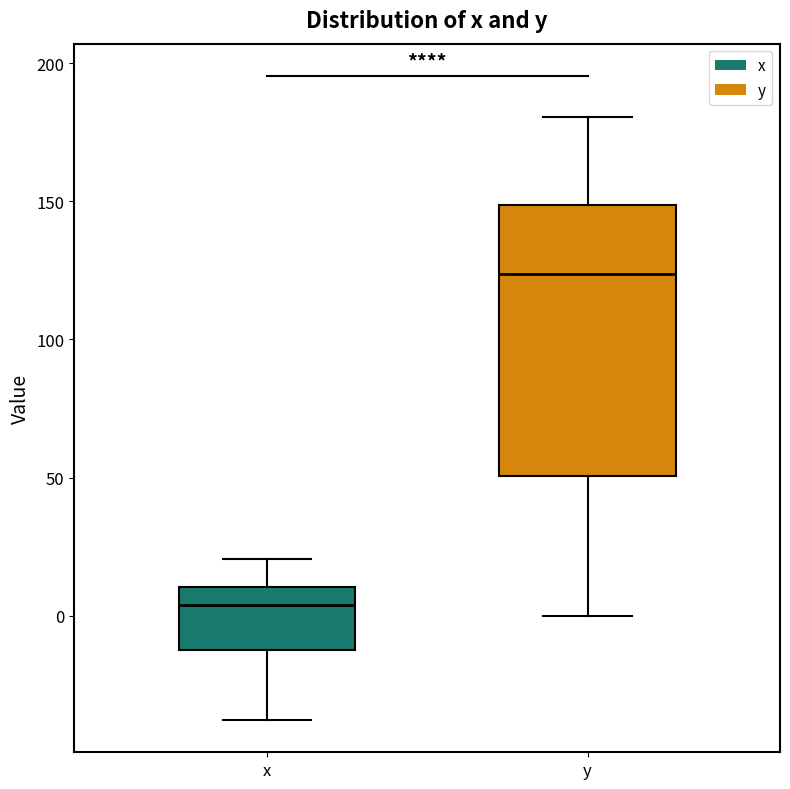

Reading left to right, read every box against the y-axis: the position of its median line, the range the box covers, and the ends of its whiskers. The values are not printed on the chart, so give them approximately, as read against the axis.

x: median 5, box -15 to 10, whiskers -40 to 20
y: median 125, box 50 to 150, whiskers 0 to 180